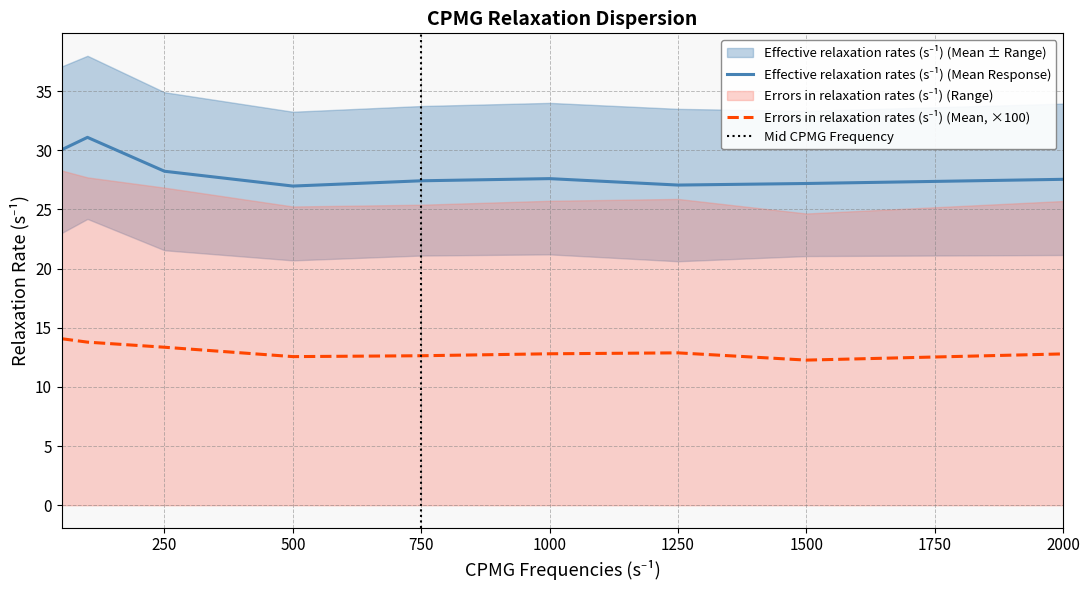

True or false: Errors in relaxation rates (s⁻¹) and Effective relaxation rates (s⁻¹) intersect in this chart.

False